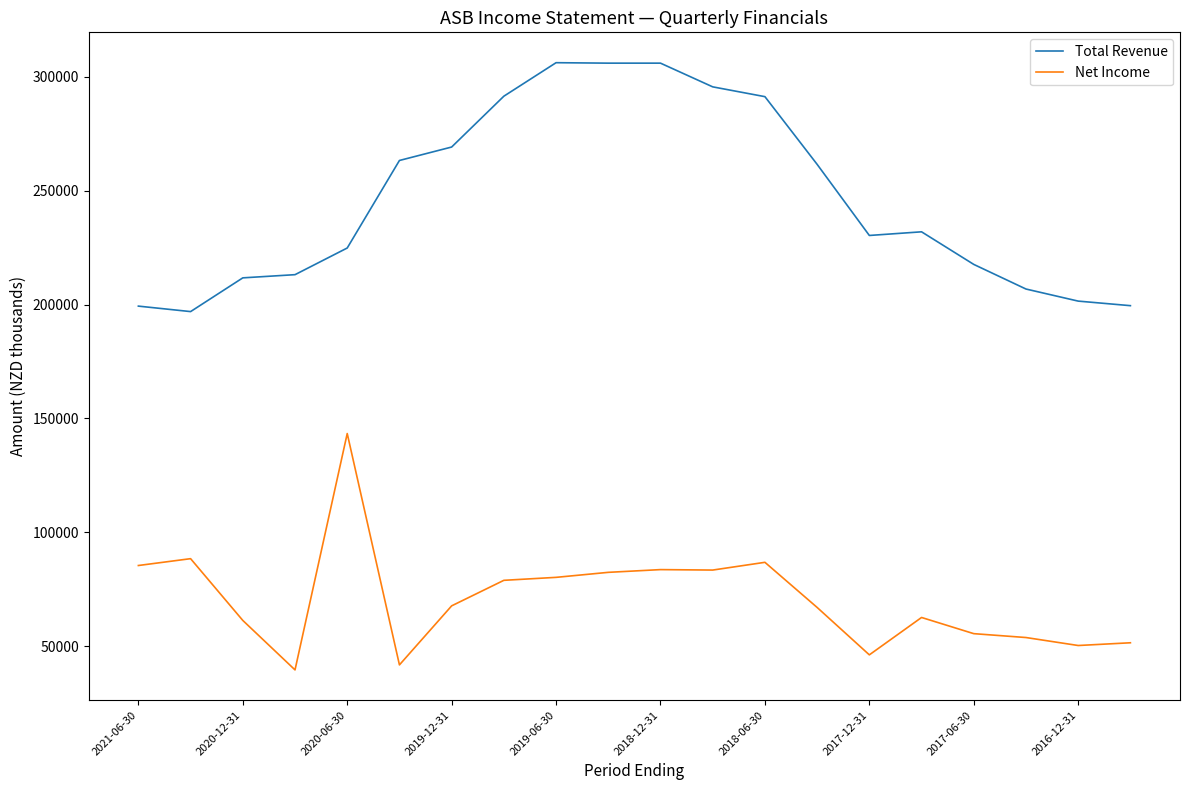

Is this an area chart (filled region under the line)?

No